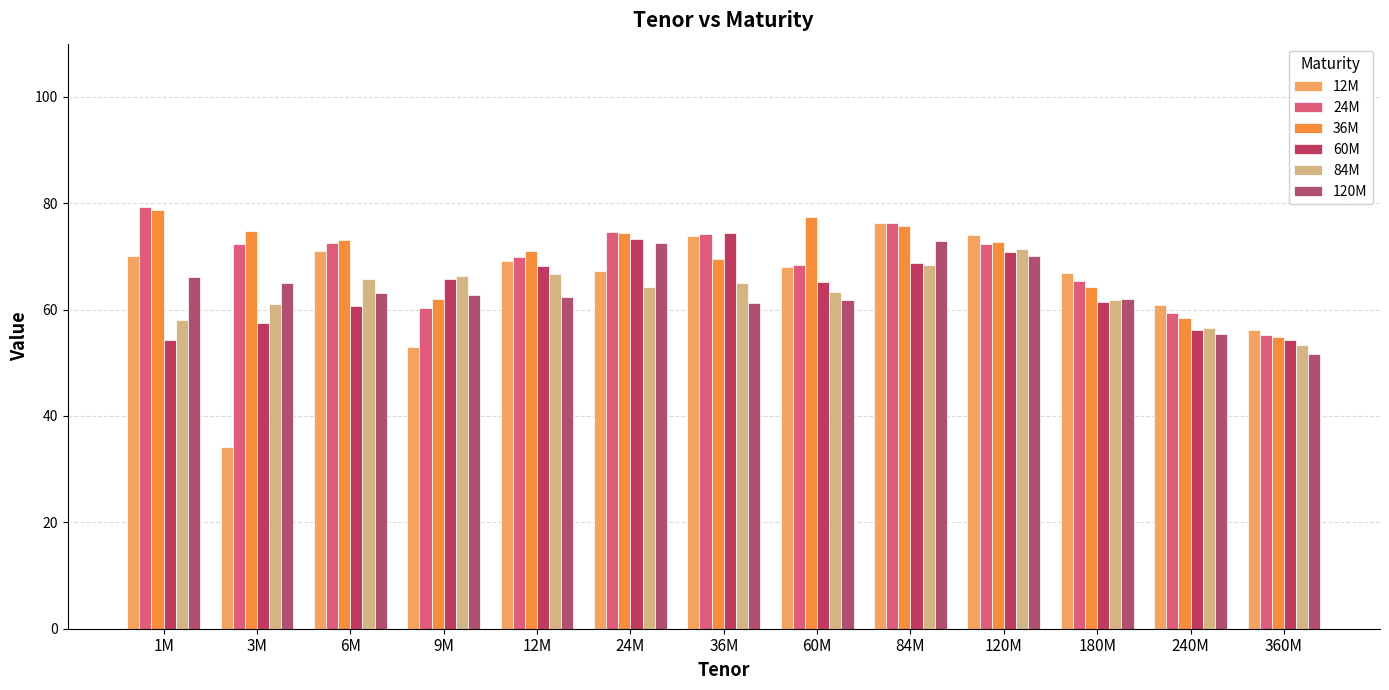

The 24M series shows 74.6 at 24M. True or false?

True